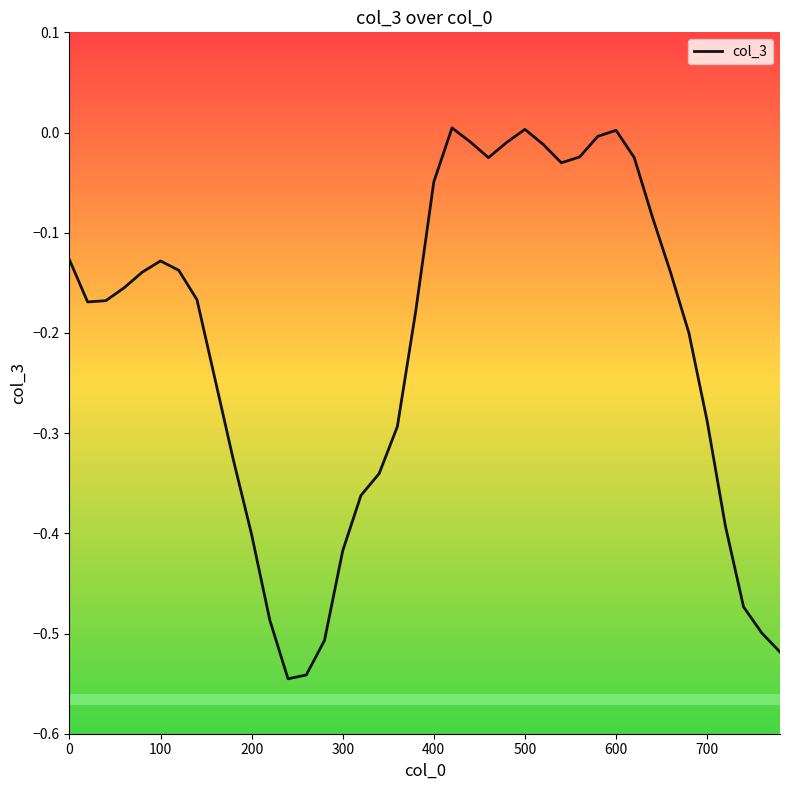

The value at 13 is -0.3. True or false?

False